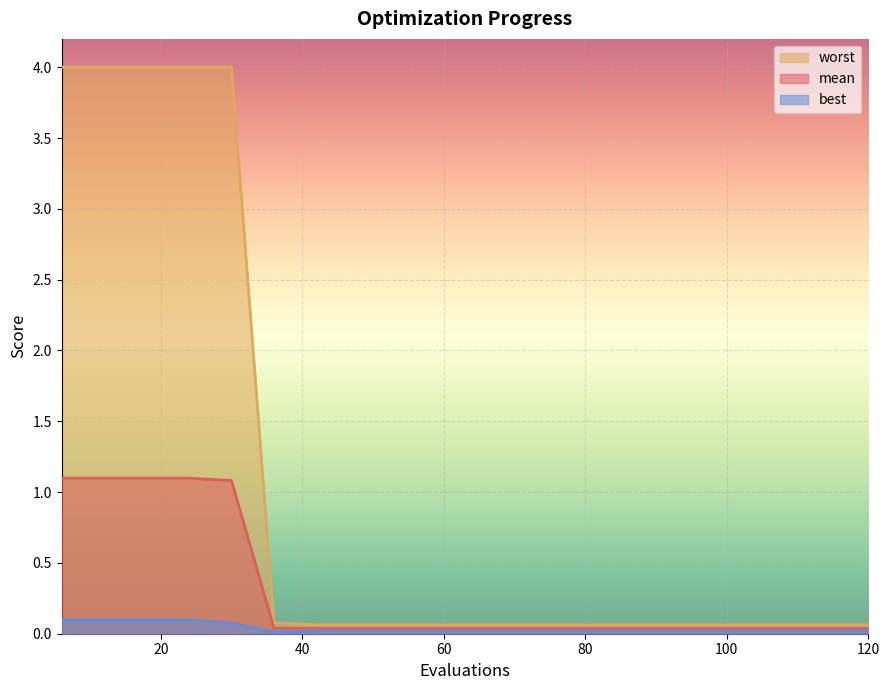

How many lines are shown in the chart?

3